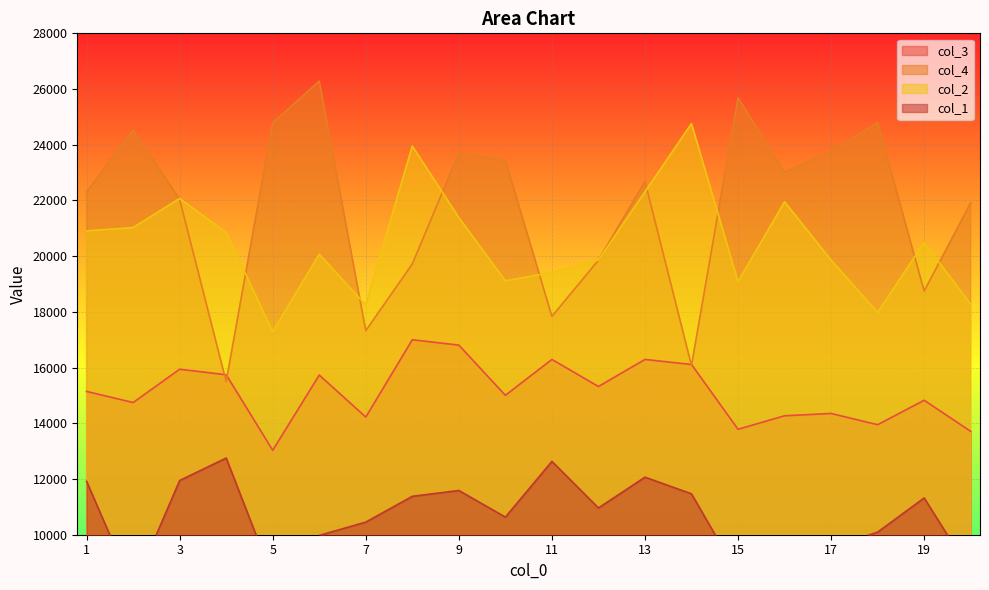

How many data points in col_2 are above 20488?

10